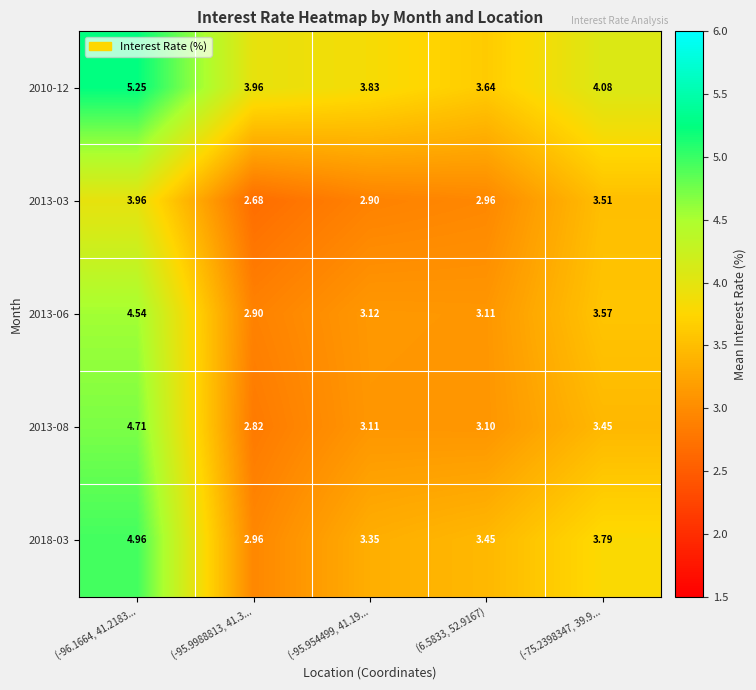

At which category is the sum across all series the highest?

(-96.1664, 41.2183...